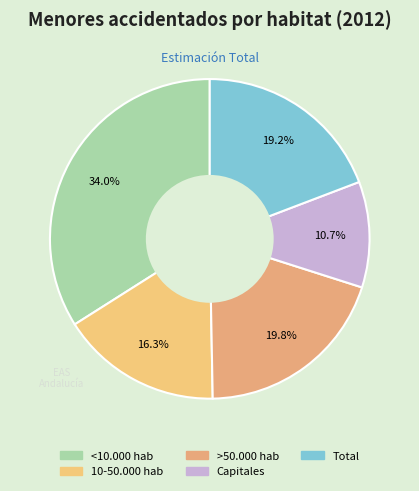

How many slices are in this pie chart?

5